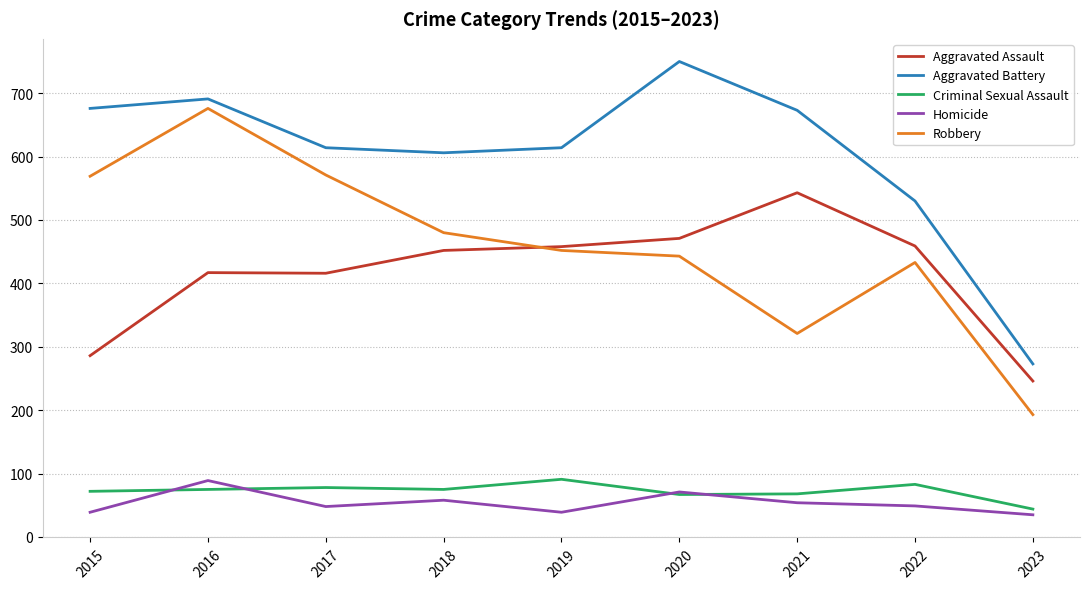

What is the total value across all series at 2023?

791